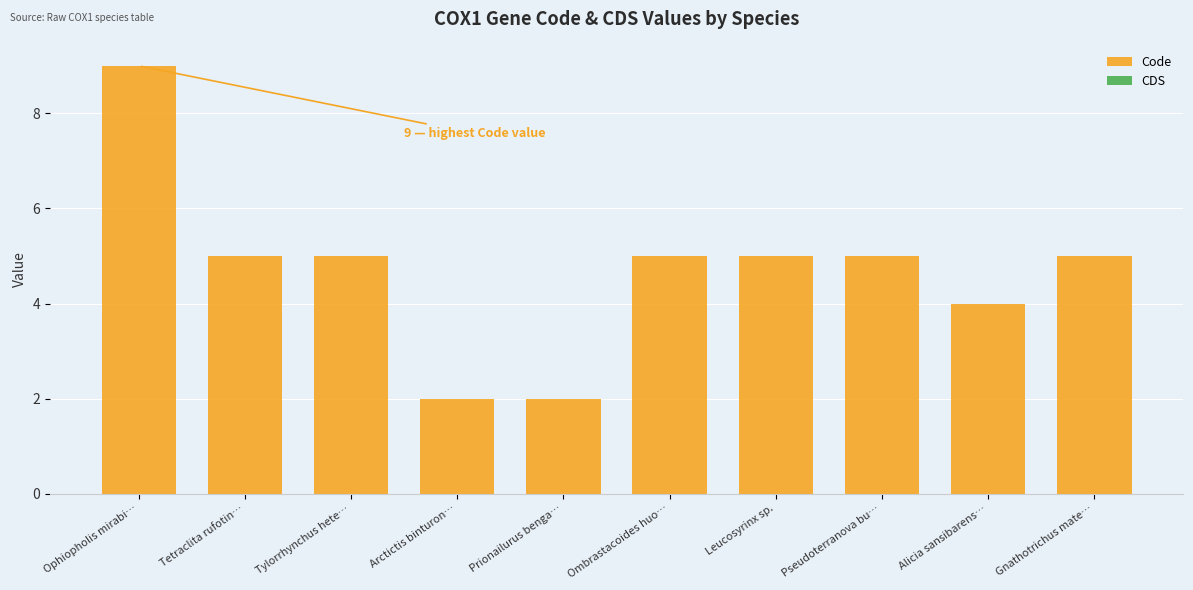

Is it true that the value at Tylorrhynchus hete… is 5?

True